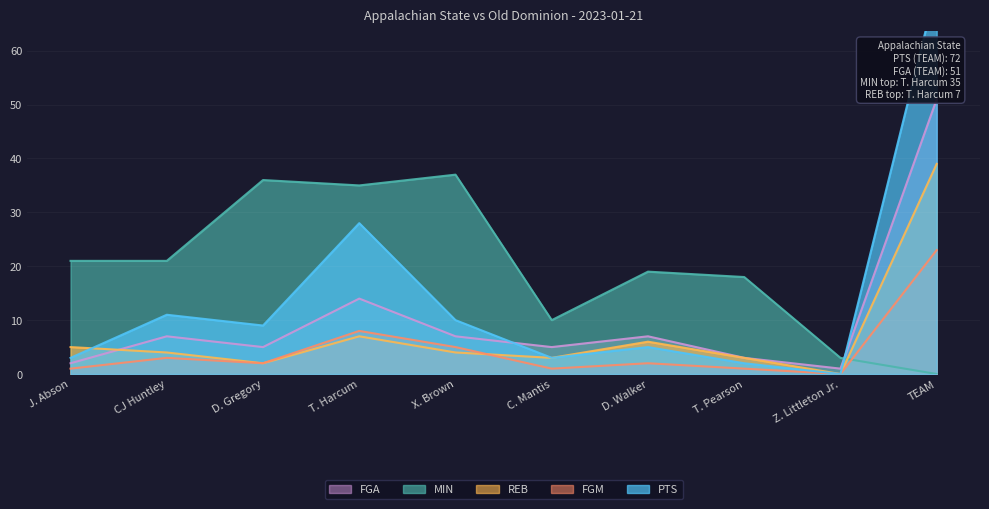

The value of MIN at D. Gregory is 24. True or false?

False